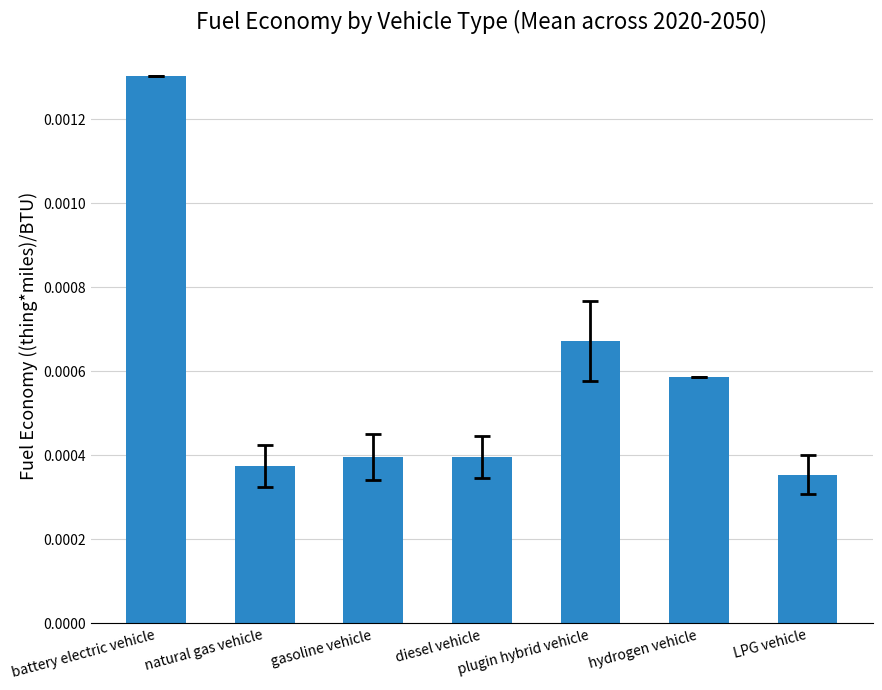

Where is the data nearest to the value 0?

LPG vehicle